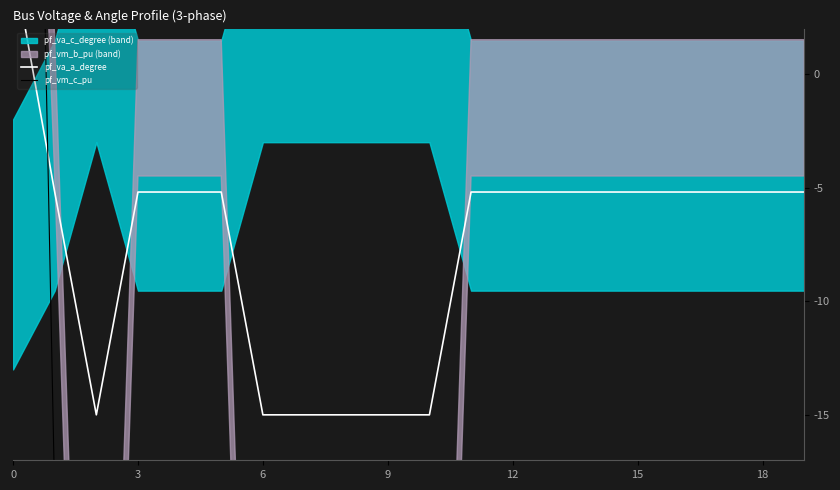

At which label is pf_va_a_degree closest to -5?

17